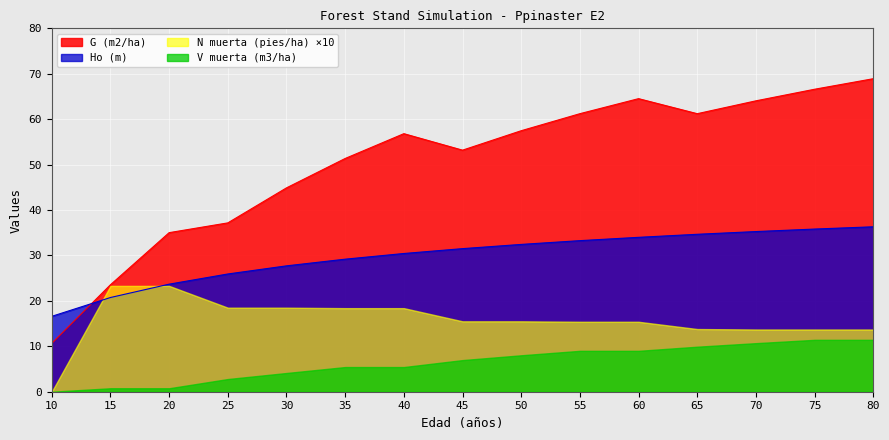

How many values in the Ho (m) series exceed 31?

8